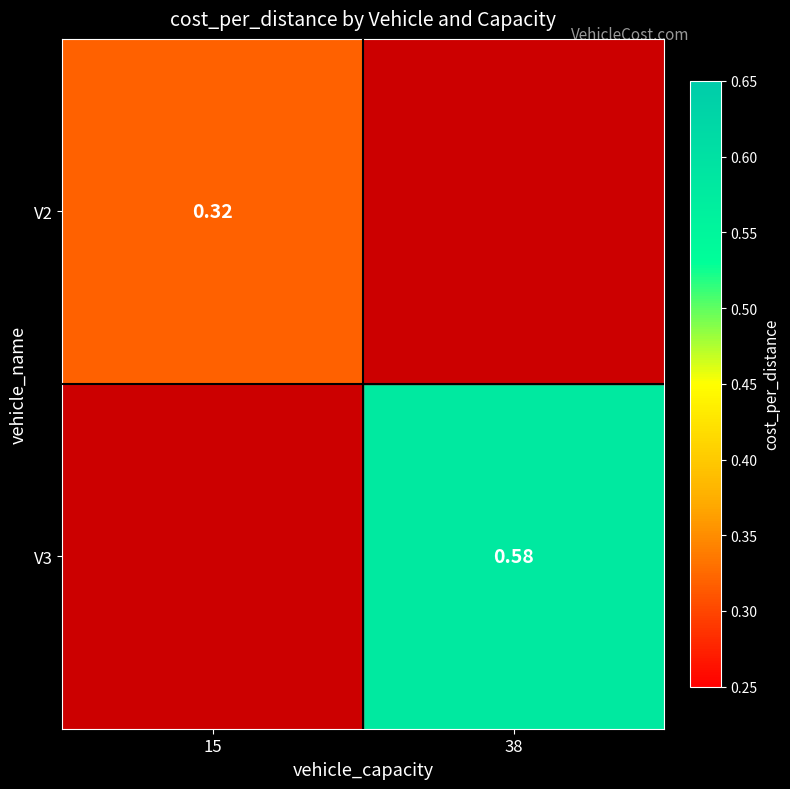

Is the value of V3 at 38 greater than the value of V2 at 15?

Yes